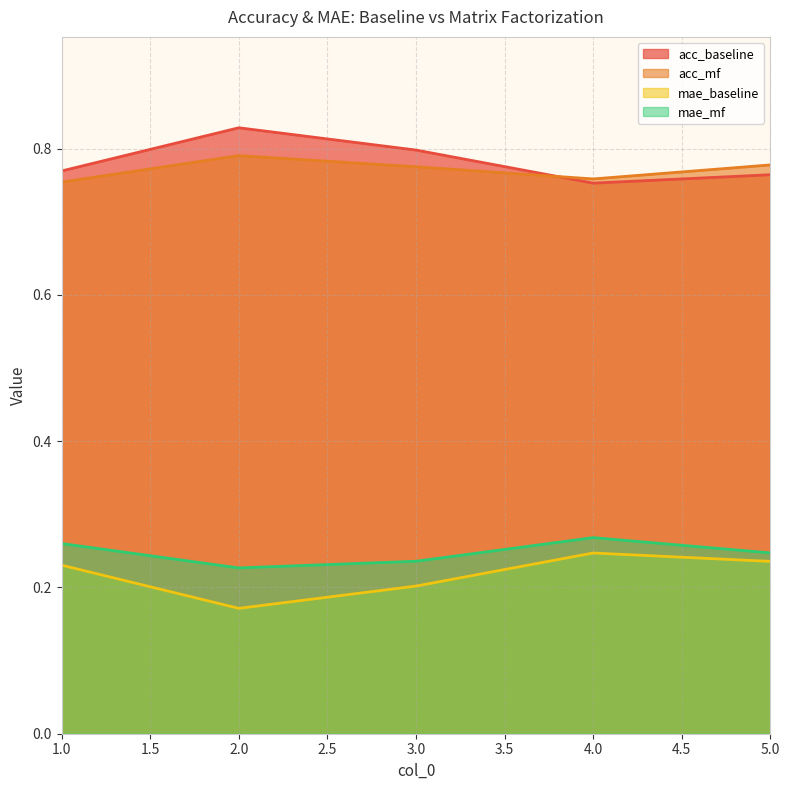

At which category does mae_baseline reach its first local peak?

4.0